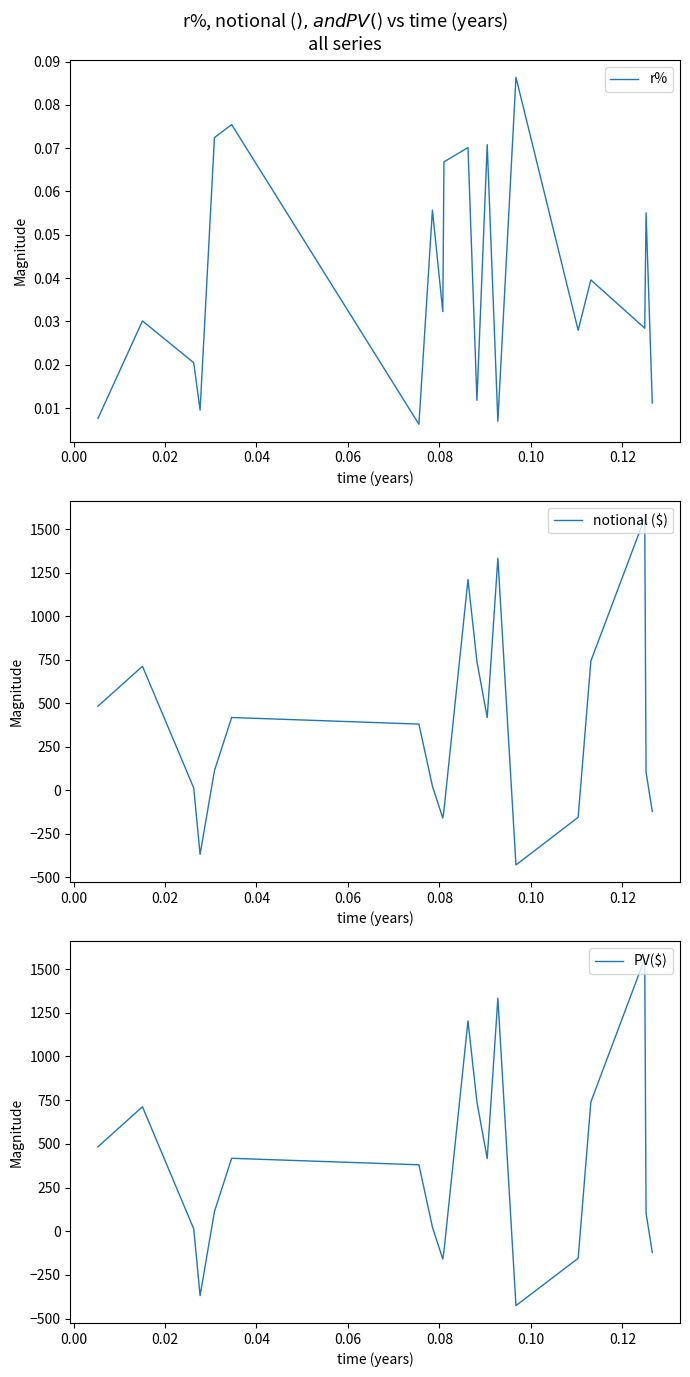

What is the lowest value of the PV($) series?

-425.9